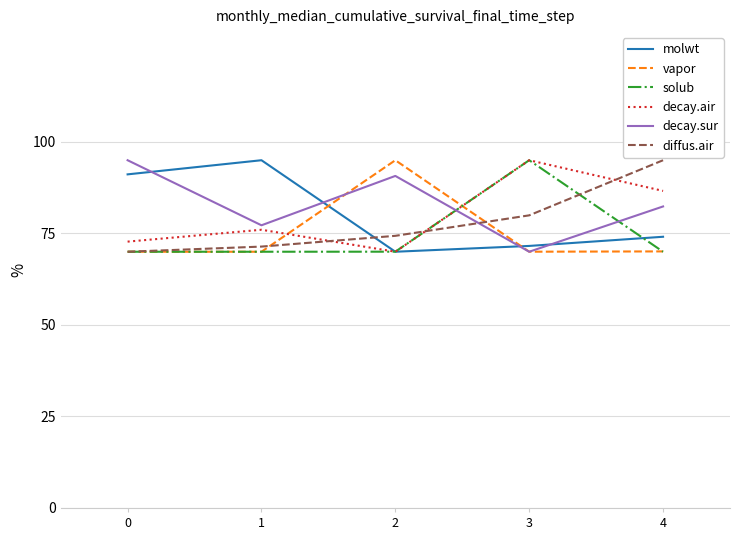

Rank the categories by decay.sur value from lowest to highest.

3, 1, 4, 2, 0